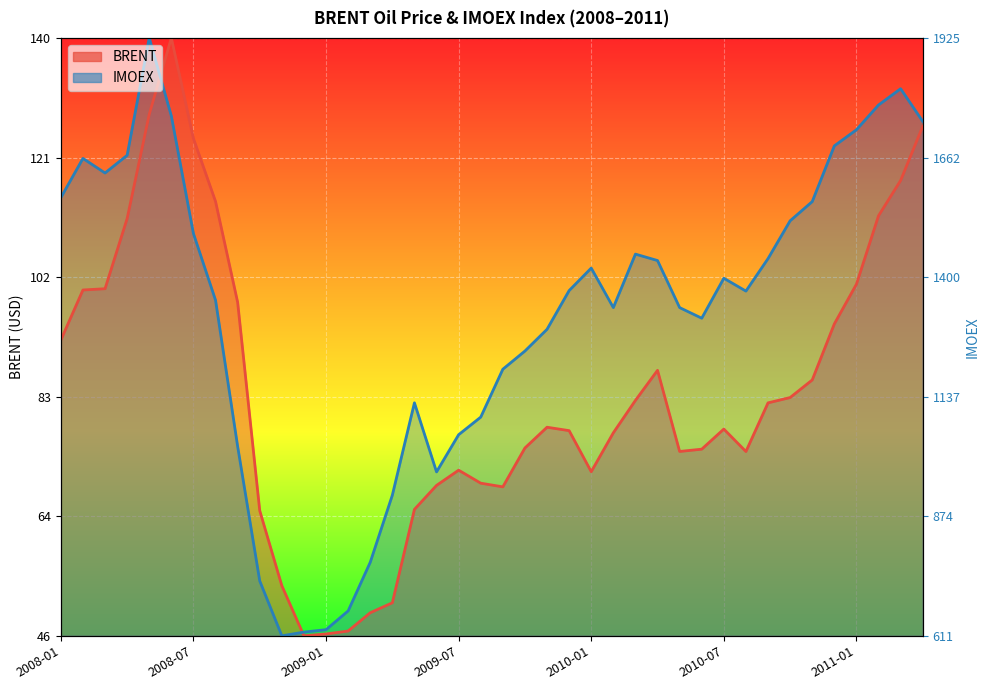

Which category has the lowest value in the IMOEX series?

2008-11